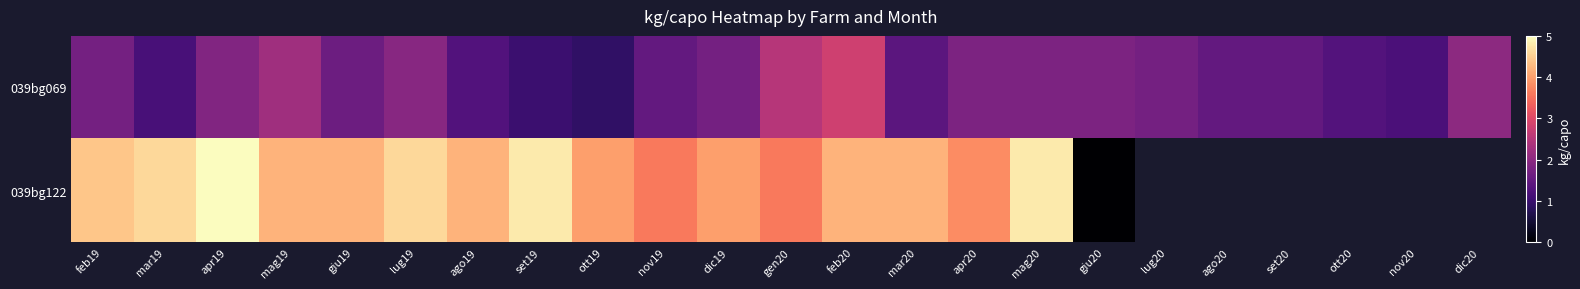

Which series has the widest spread of values?

039bg122